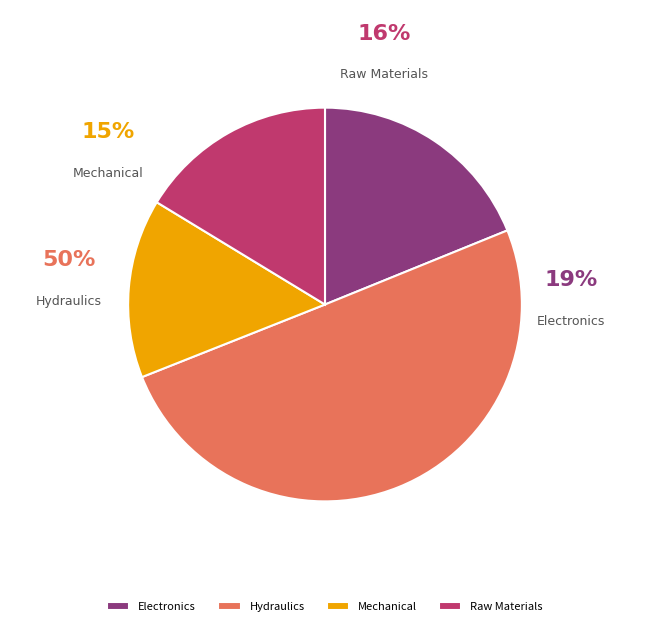

Rank the categories by value from lowest to highest.

Mechanical, Raw Materials, Electronics, Hydraulics